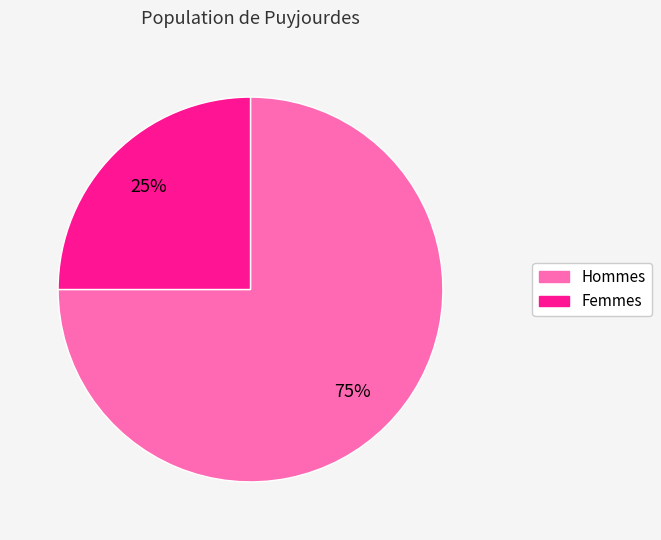

What is the ratio of the value at Femmes to the value at Hommes?

0.3